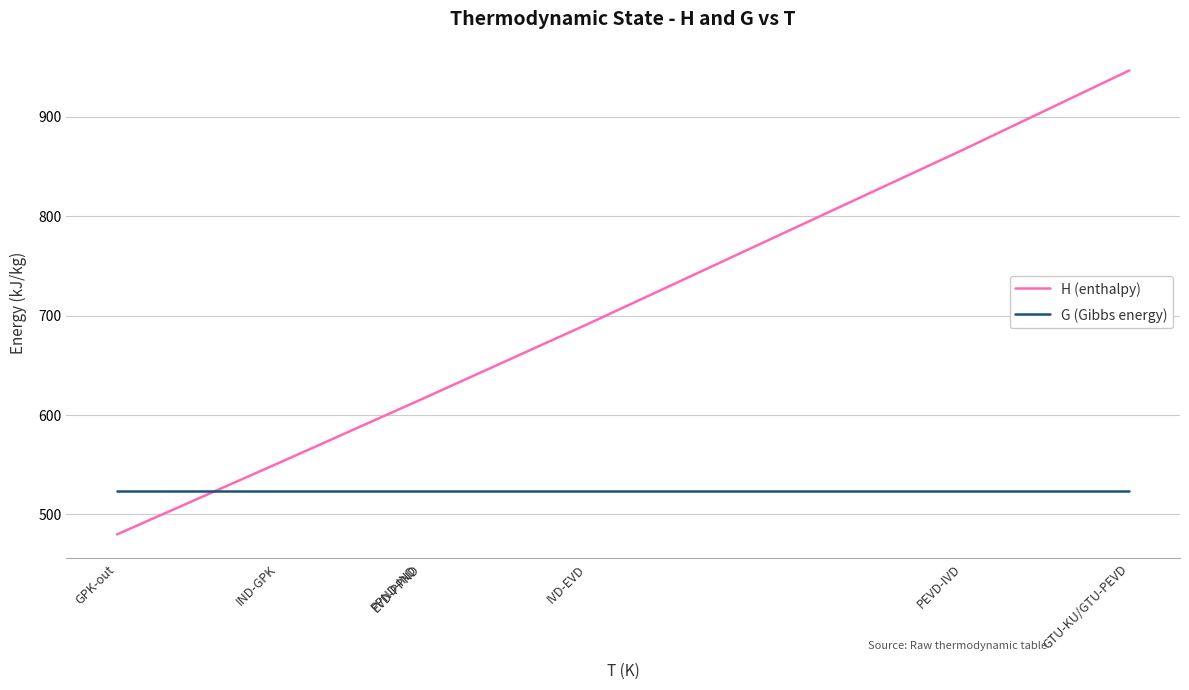

How many times do H (enthalpy) and G (Gibbs energy) cross each other?

1